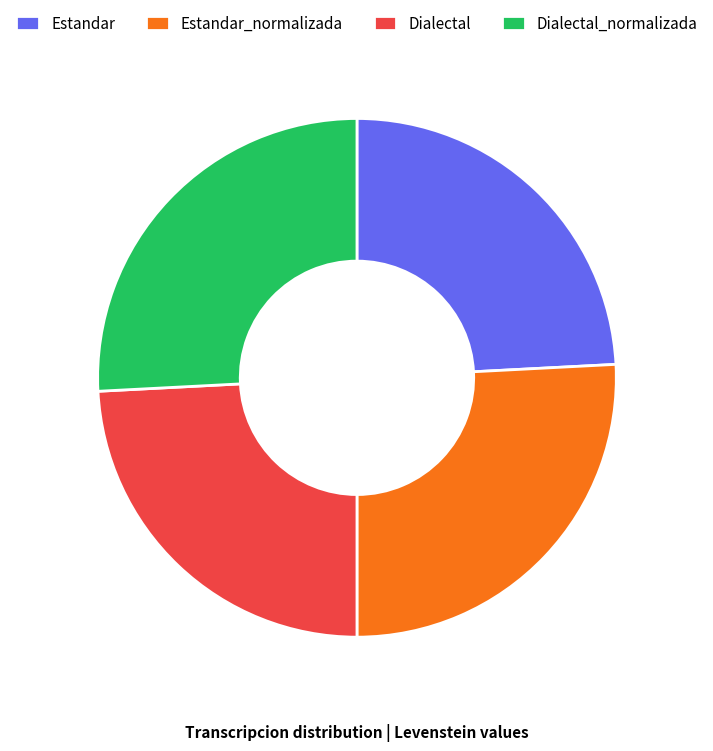

The Estandar_normalizada slice represents 16% of the pie. True or false?

False